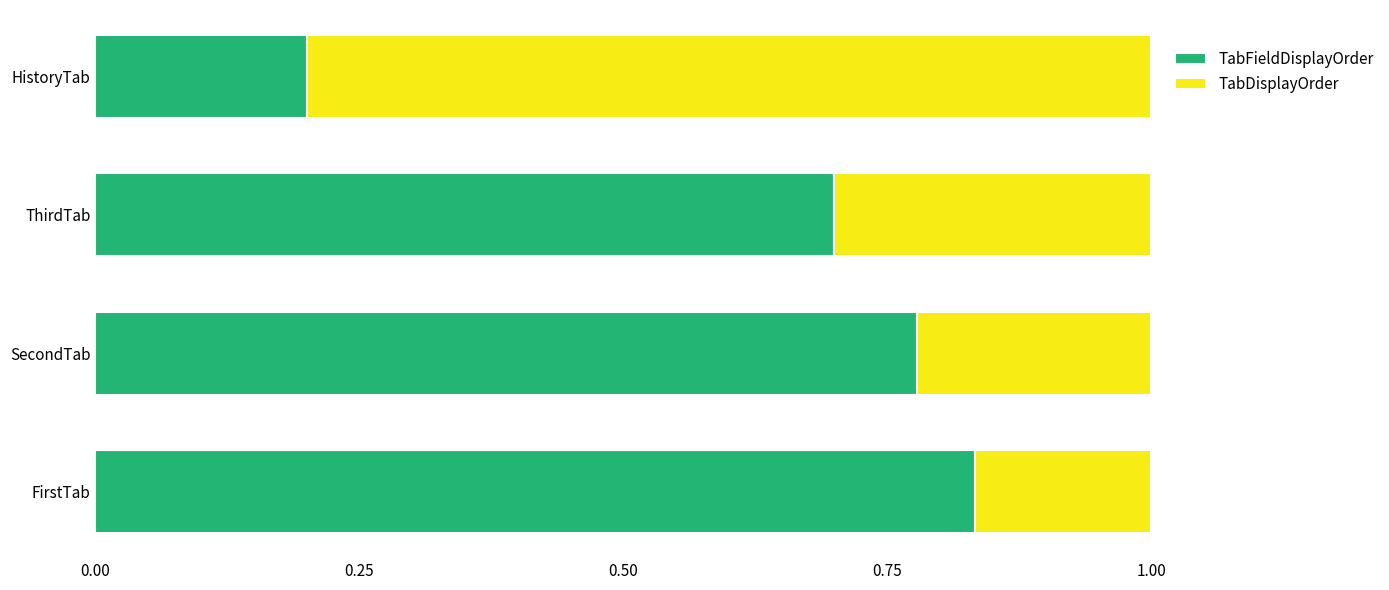

What is the total value across all series at HistoryTab?

1.0